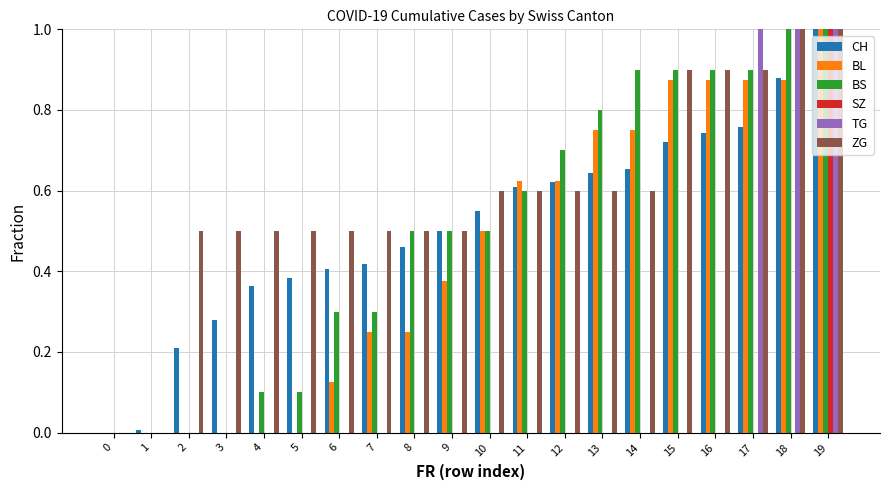

Is the value of SZ at 12 greater than the value of BL at 8?

No